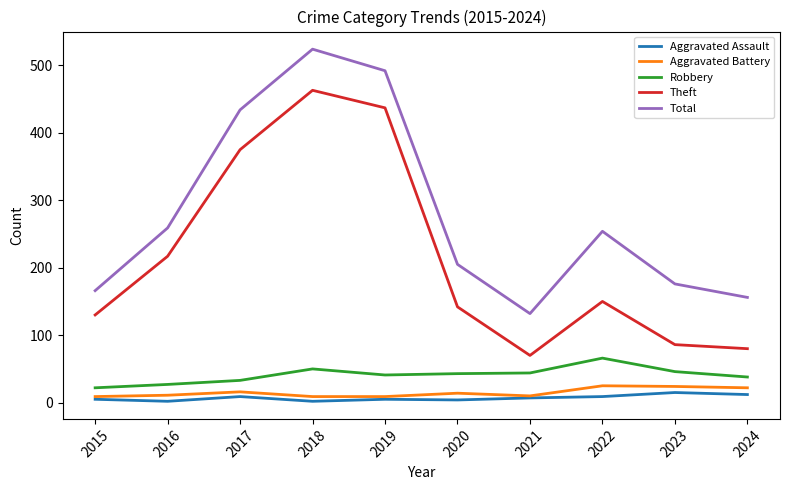

True or false: Total and Aggravated Battery intersect in this chart.

False